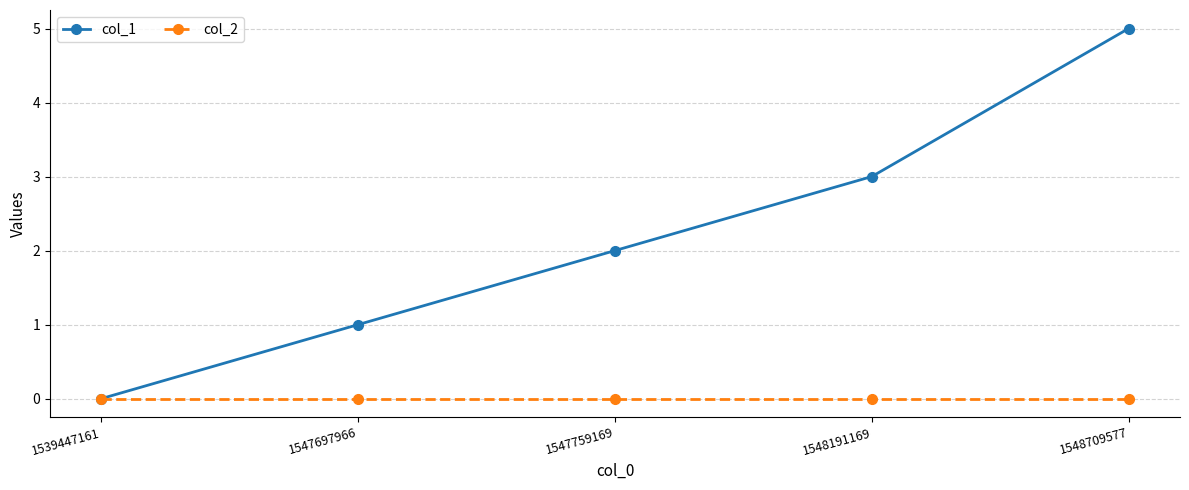

Reading left to right, transcribe all the data shown in this chart.

col_1: 0	1	2	3	5
col_2: 0	0	0	0	0